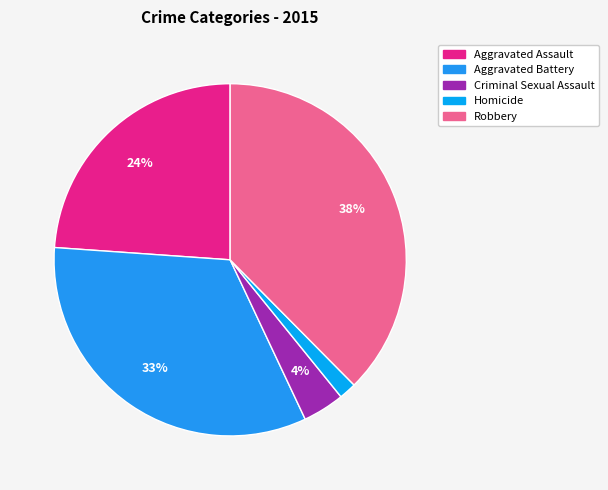

What percentage is the Homicide slice, to the nearest percent?

2%